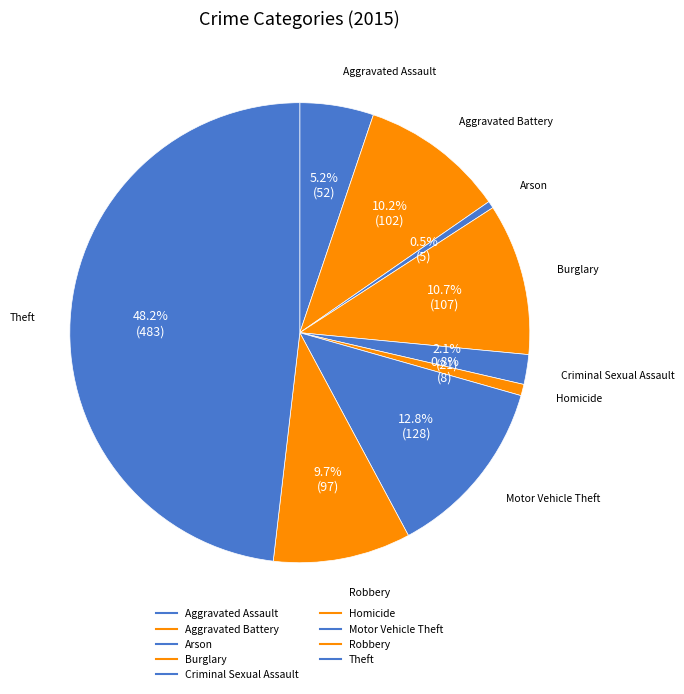

Rank the categories by value from highest to lowest.

Theft, Motor Vehicle Theft, Burglary, Aggravated Battery, Robbery, Aggravated Assault, Criminal Sexual Assault, Homicide, Arson